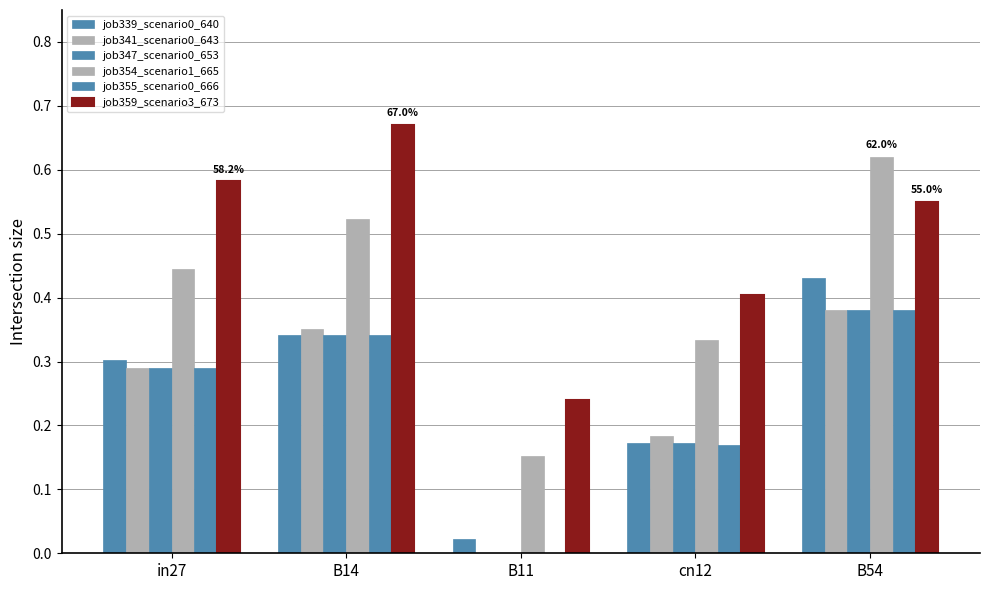

Are the bars horizontal?

No